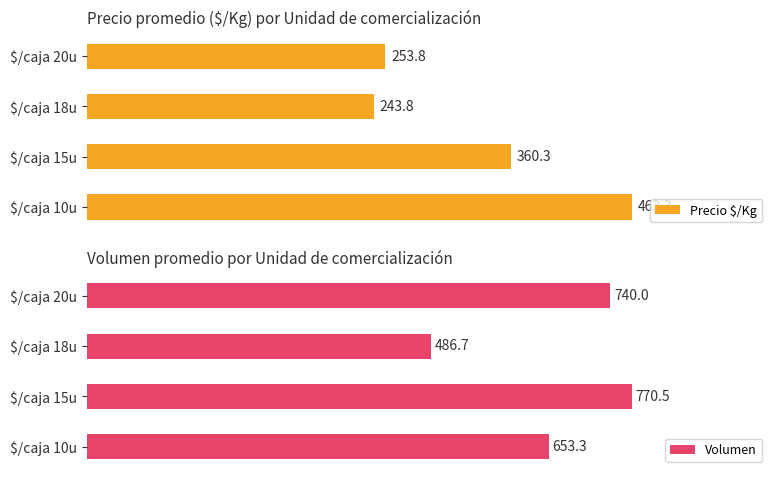

What is the sum of all Volumen values?

2650.5